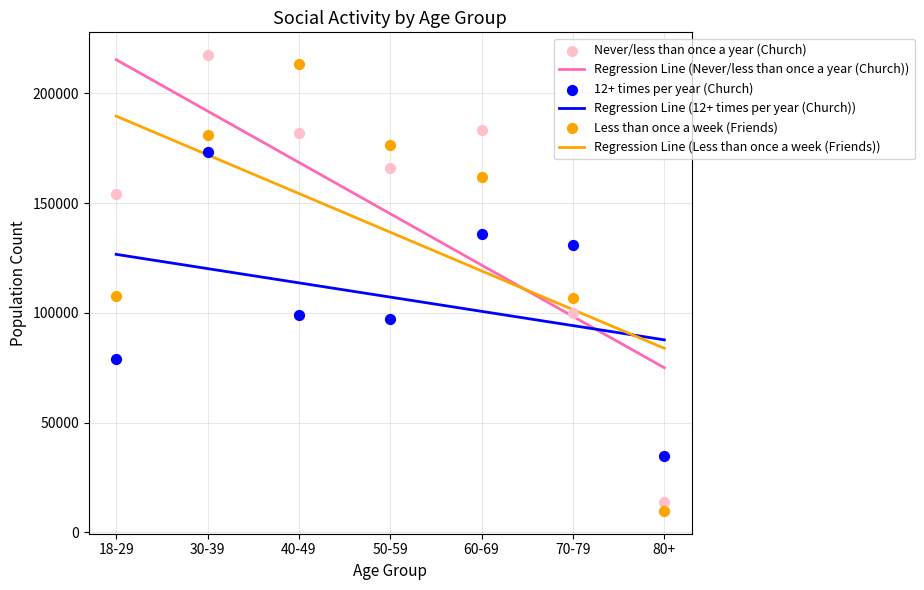

What is the total value across all series at 18-29?

872416.3